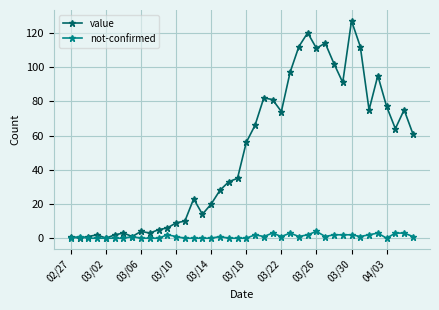

After their last crossing, which series has the higher values: value or not-confirmed?

value